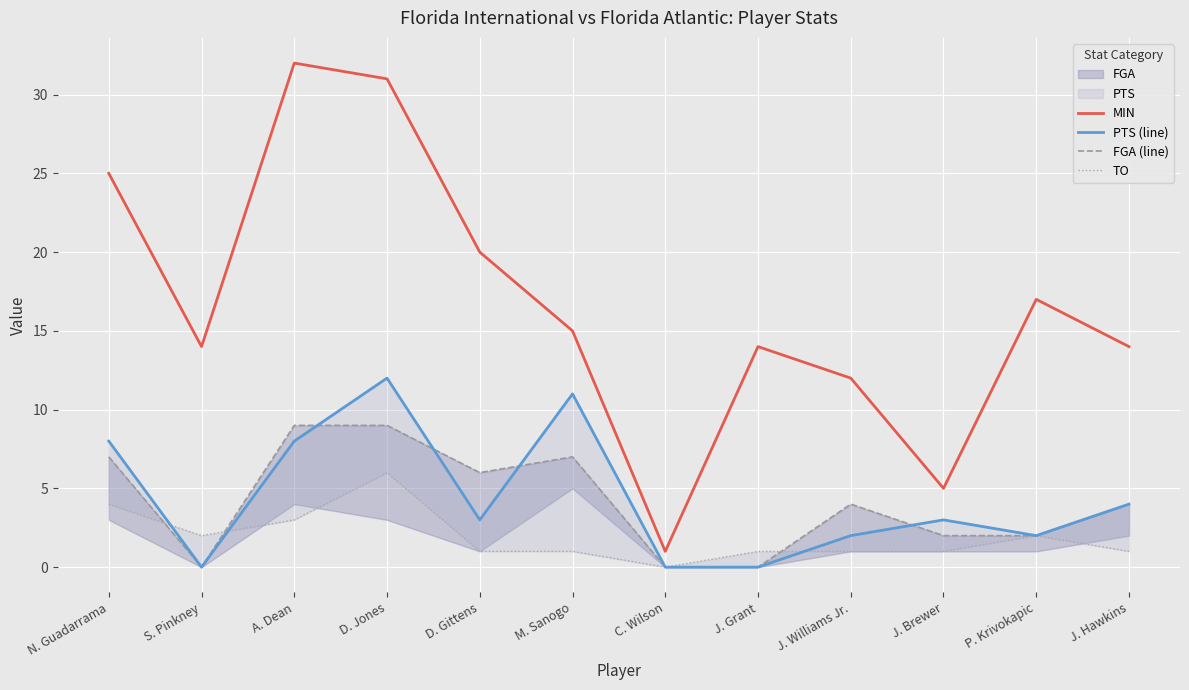

What is the label of the 1st point from the right?

J. Hawkins